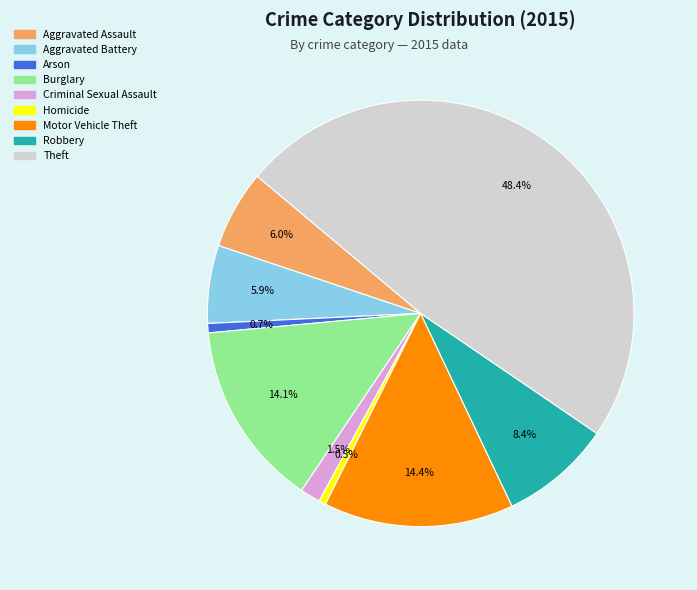

Is it true that Homicide is 8% of the pie?

False